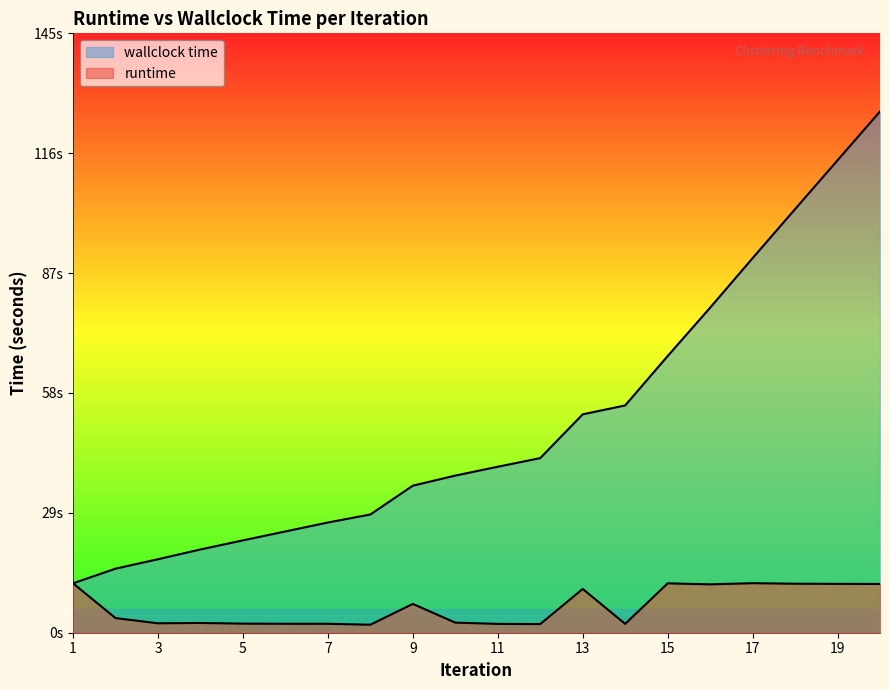

Rank the series by their average value, from lowest to highest.

runtime, wallclock time